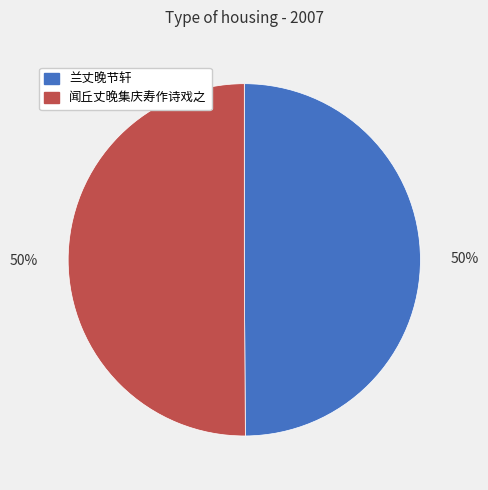

To the nearest percent, what portion does 兰丈晚节轩 represent?

50%